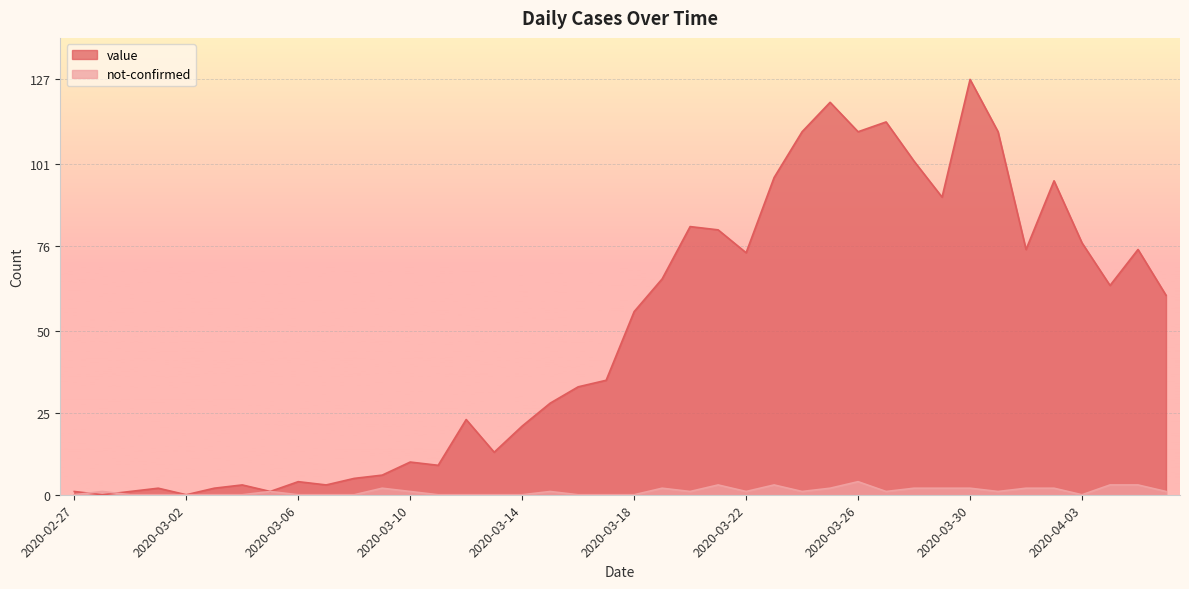

How many lines are shown in the chart?

2